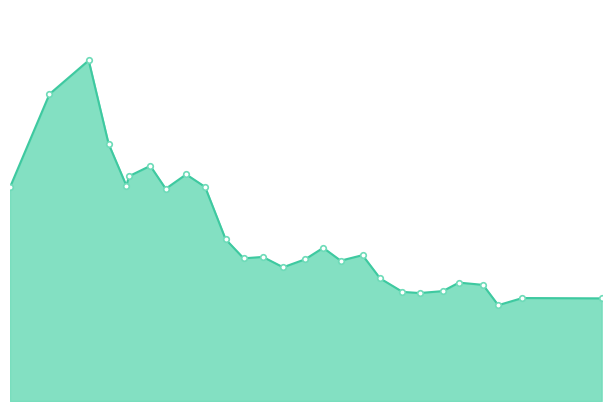

Does the chart have visible grid lines?

No